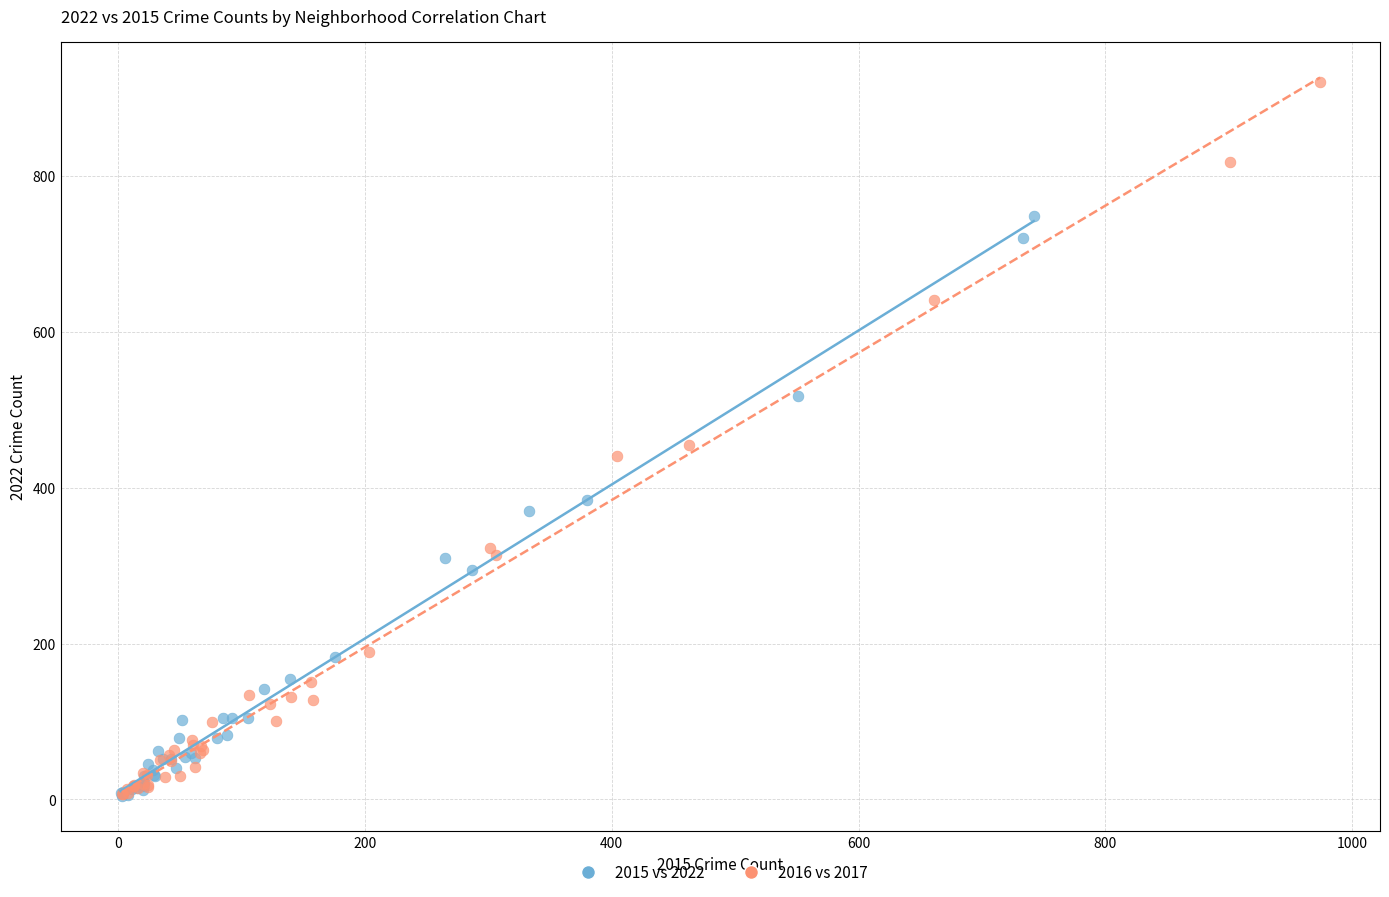

Which series has the widest spread of Y values?

2016 vs 2017